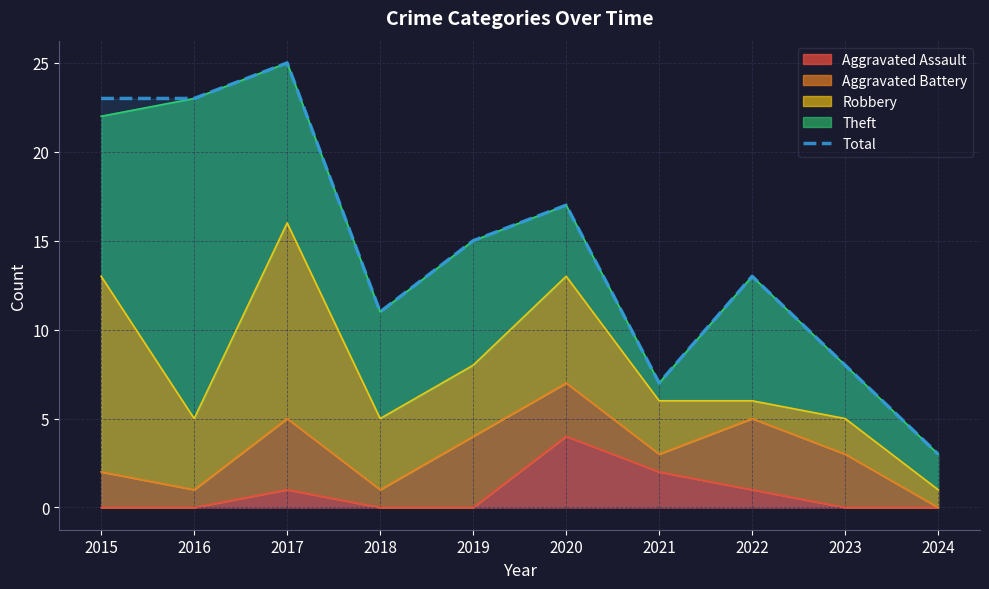

What is the average value?

14